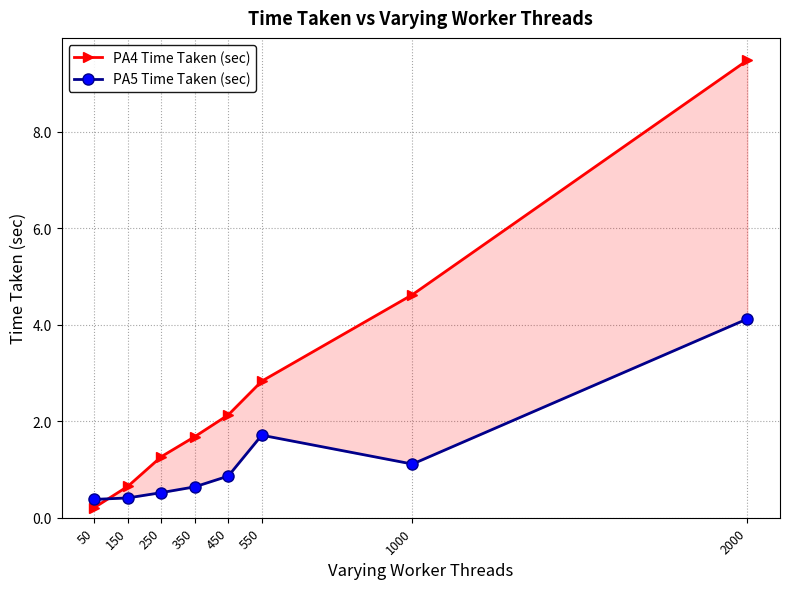

What is the sum of all PA5 Time Taken (sec) values?

9.8